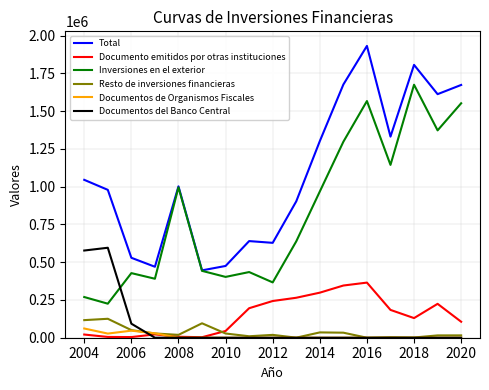

Which series has the largest total across all categories?

Total